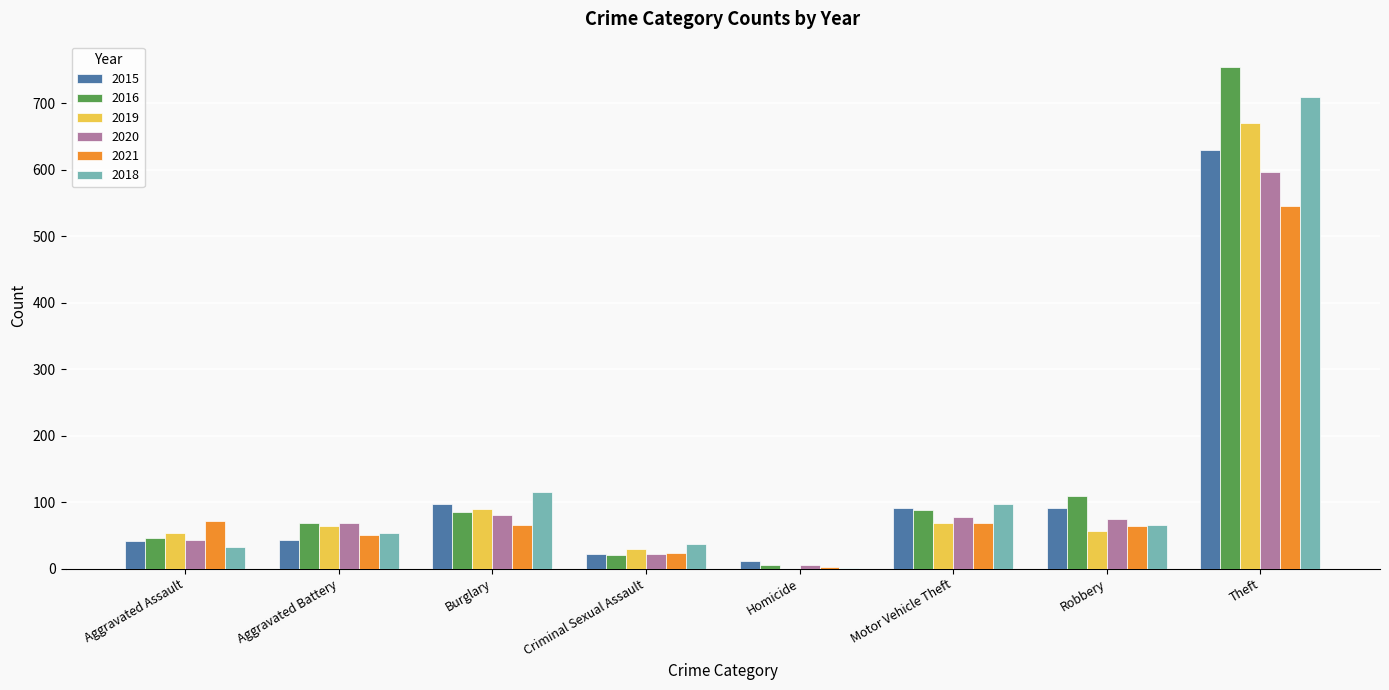

Which series changed the most between Aggravated Battery and Theft?

2016